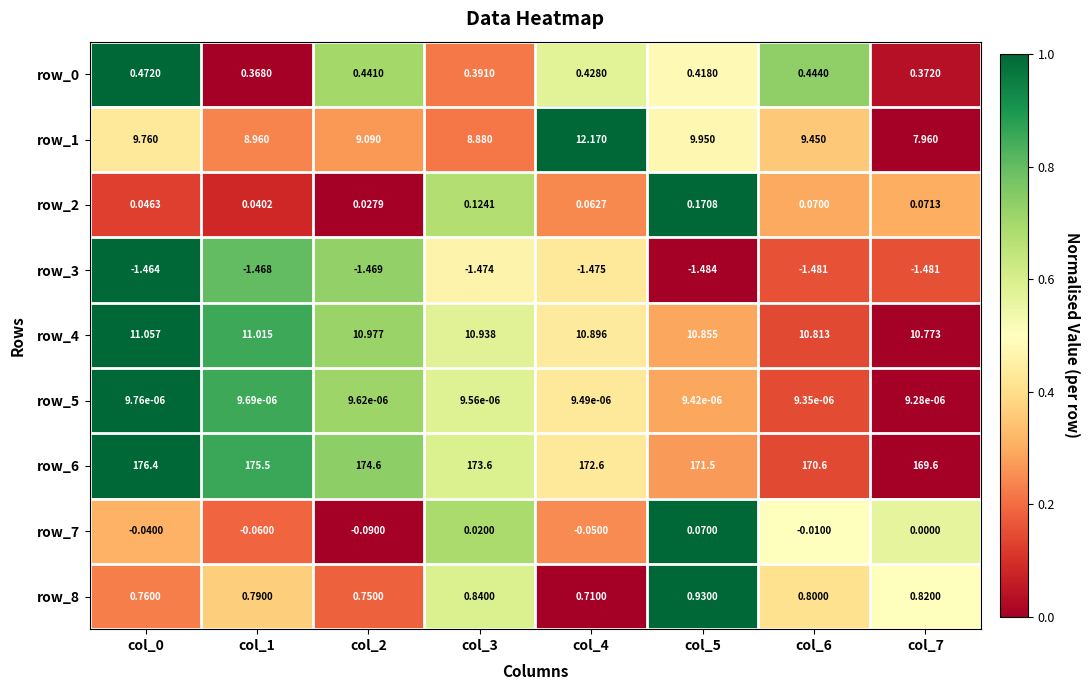

What is the difference between the second highest and minimum values in the row_1 series?

2.0